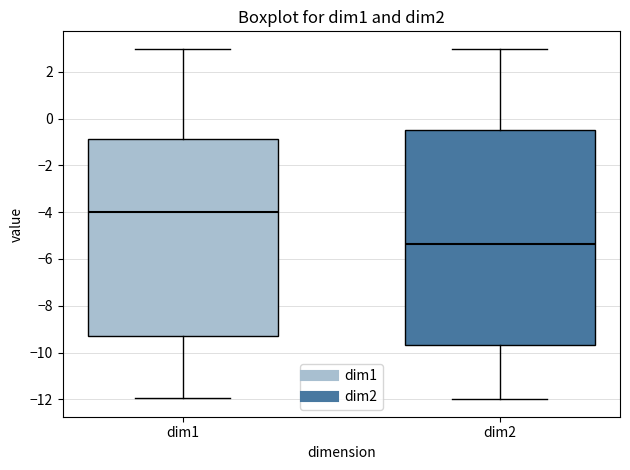

Which box is the tallest, from its lower edge to its upper edge?

dim2